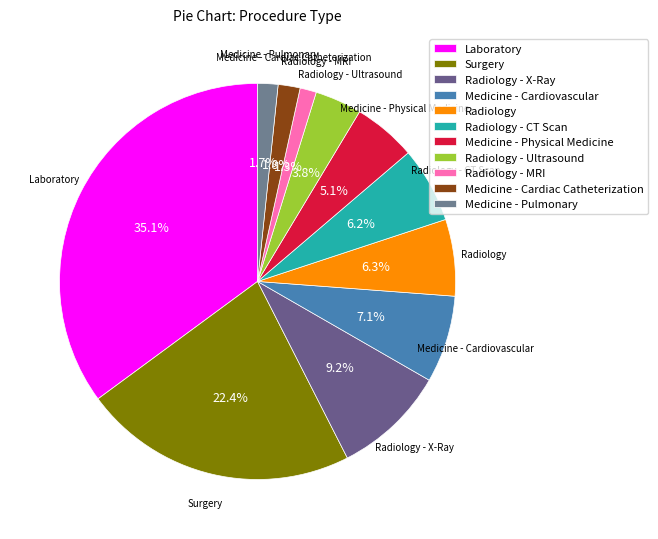

How many slices are in this pie chart?

11